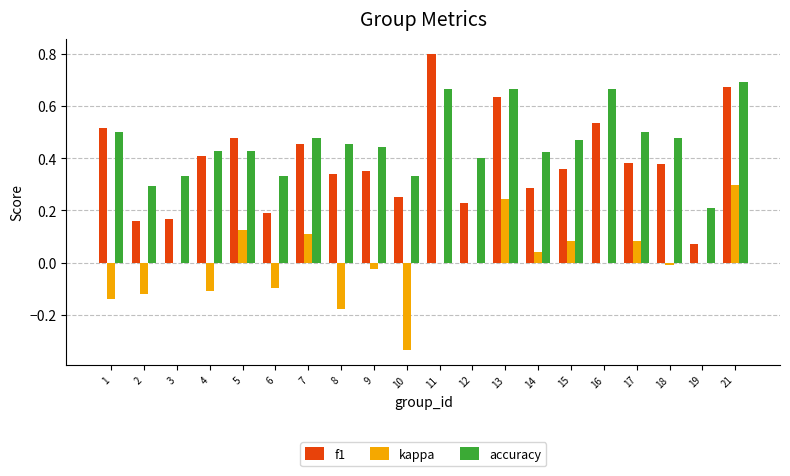

Between 8 and 13, which series saw the biggest shift?

kappa